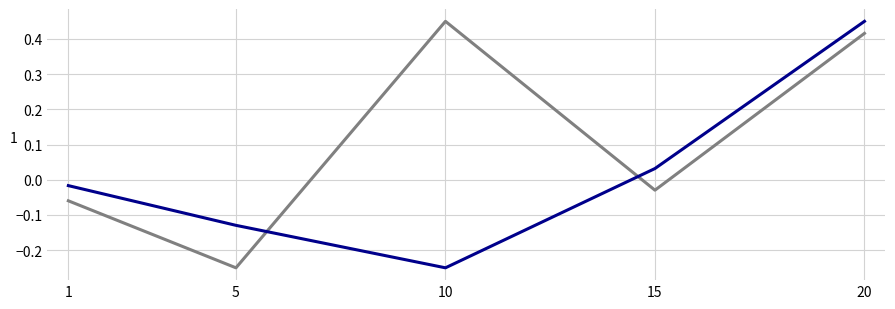

At which category is the sum across all series the highest?

20